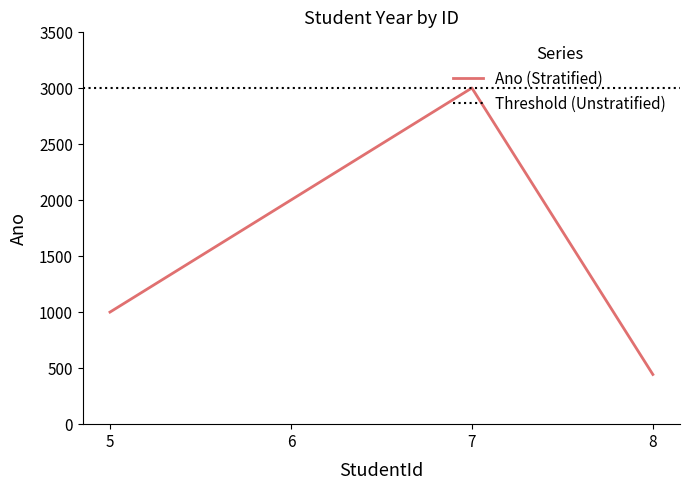

How many distinct data groups are displayed?

1